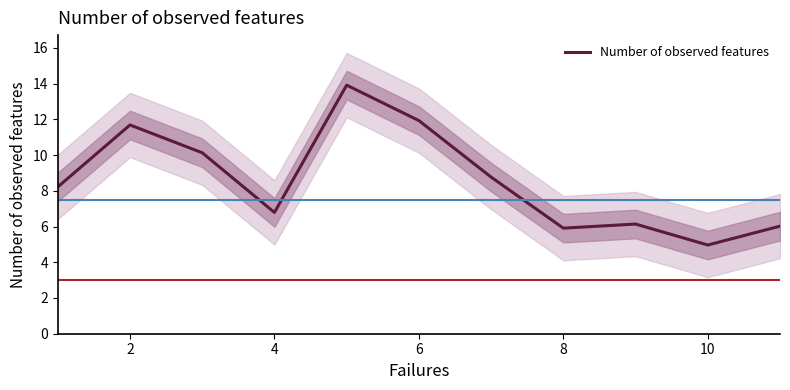

The Number of observed features series shows 11.9 at 6. True or false?

True